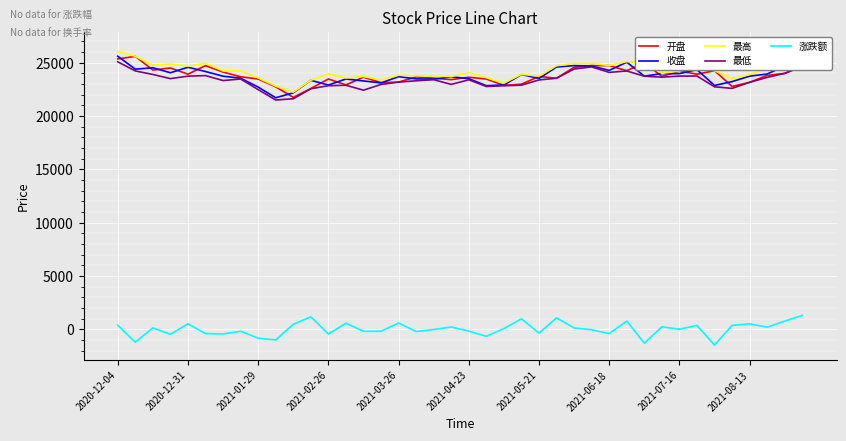

Which series has the widest spread of values?

收盘